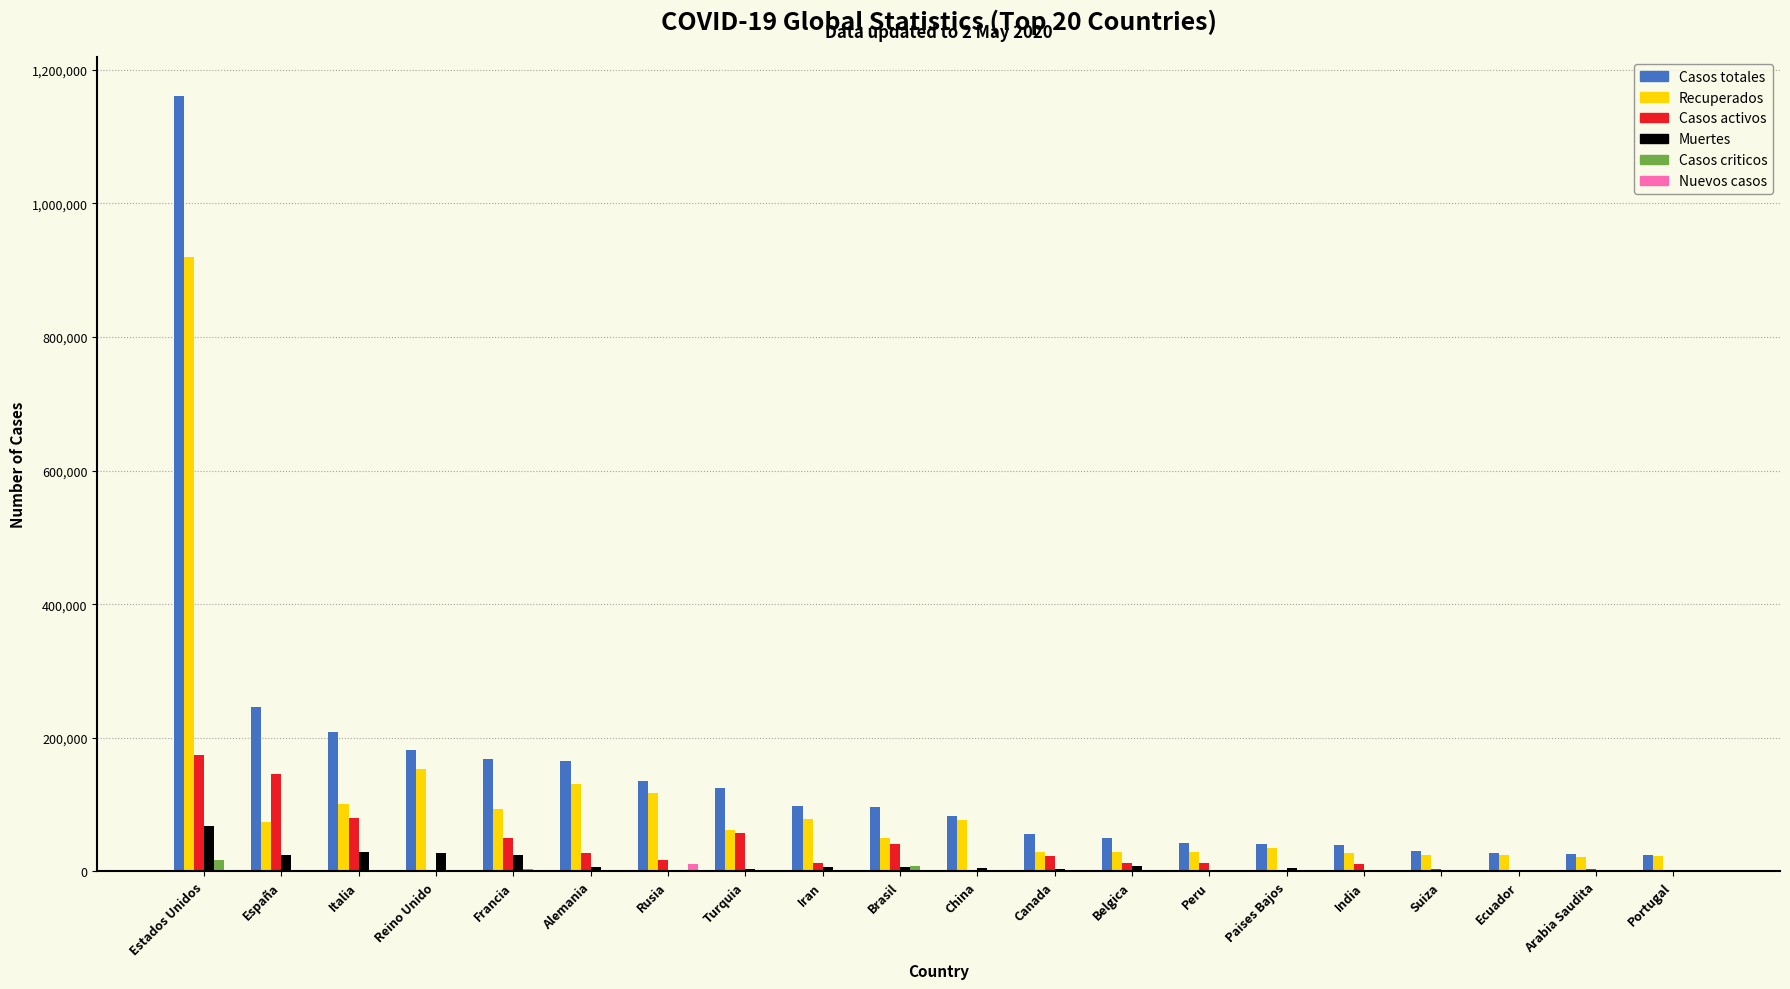

Which label corresponds to the largest value in the chart?

Estados Unidos